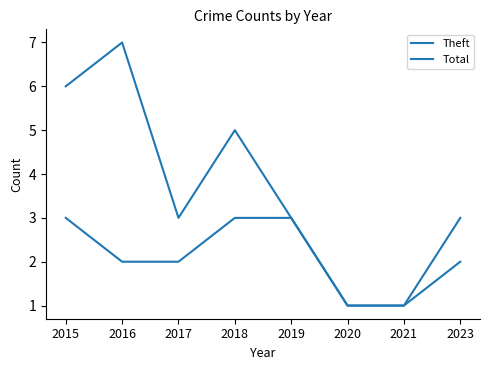

What is the lowest value of the Total series?

1